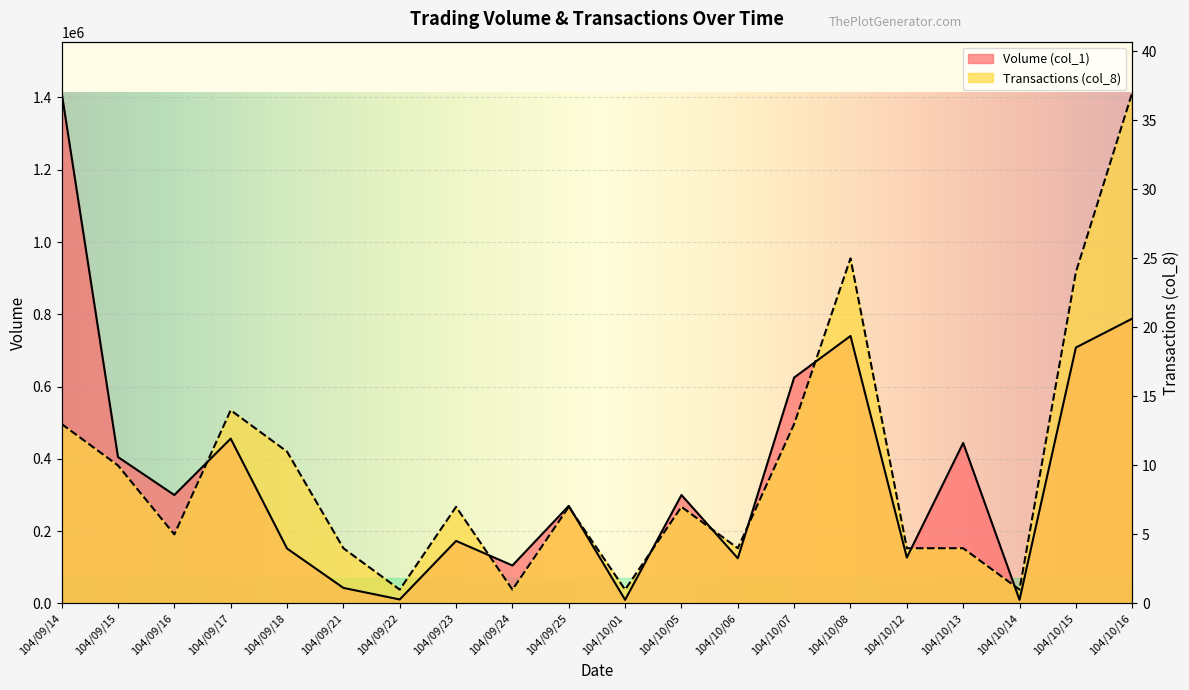

What are all the series names shown in the legend?

Volume (col_1), Transactions (col_8)